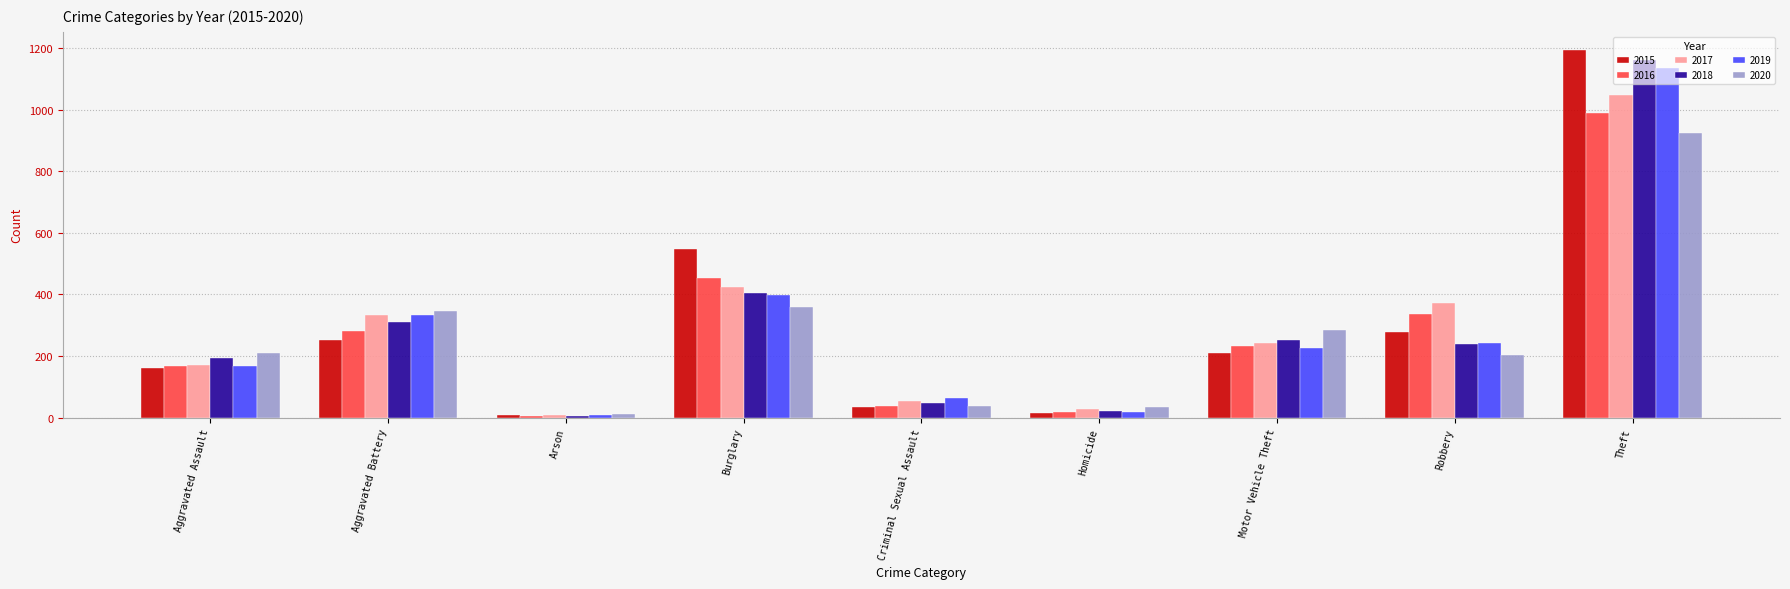

At which label does 2019 reach its peak?

Theft